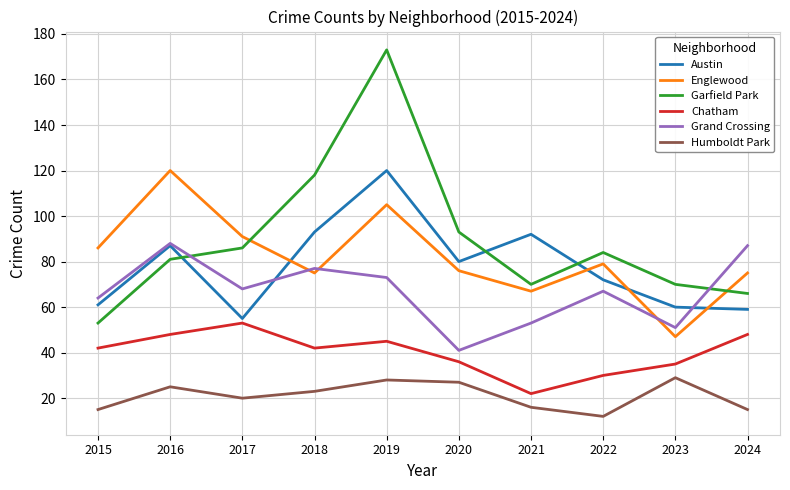

Reading right to left, extract all data points from this chart.

Austin: 59	60	72	92	80	120	93	55	87	61
Englewood: 75	47	79	67	76	105	75	91	120	86
Garfield Park: 66	70	84	70	93	173	118	86	81	53
Chatham: 48	35	30	22	36	45	42	53	48	42
Grand Crossing: 87	51	67	53	41	73	77	68	88	64
Humboldt Park: 15	29	12	16	27	28	23	20	25	15